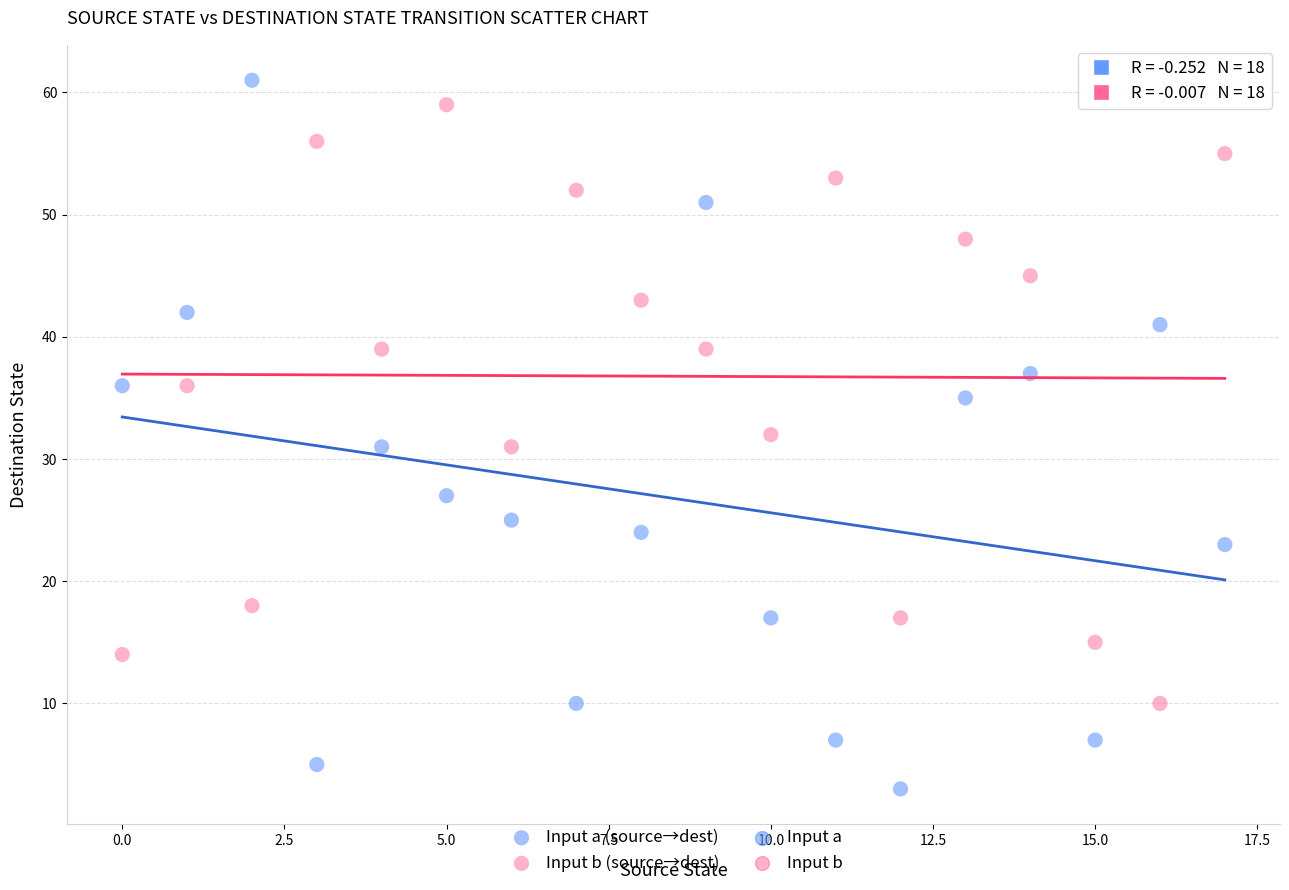

Across all data points, what is the range of Y values (max minus min)?

58